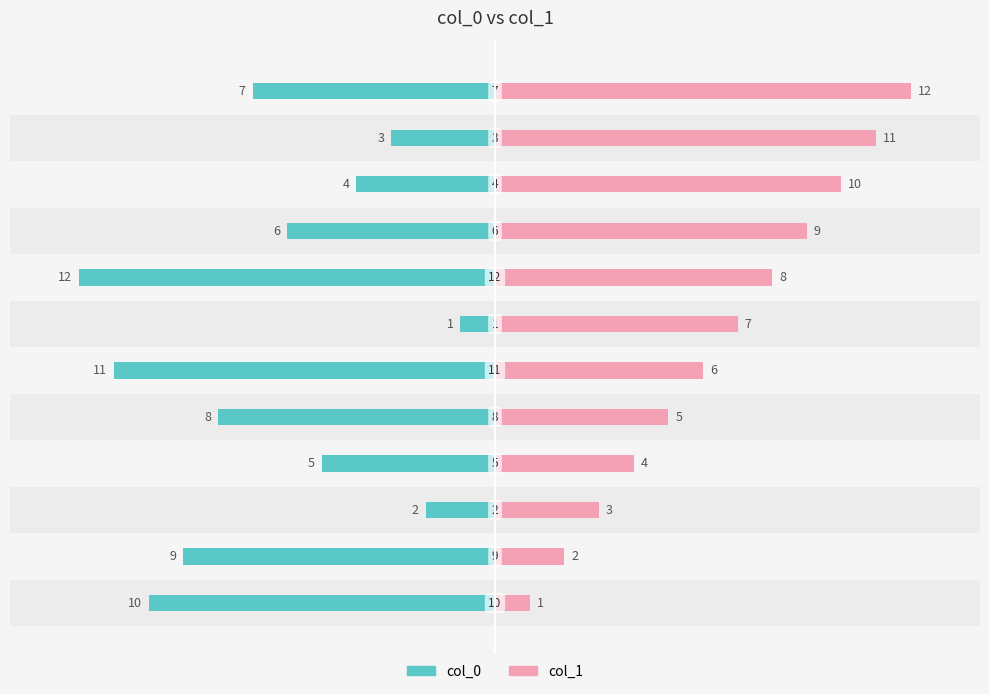

How many values in the col_0 series are below -6?

6